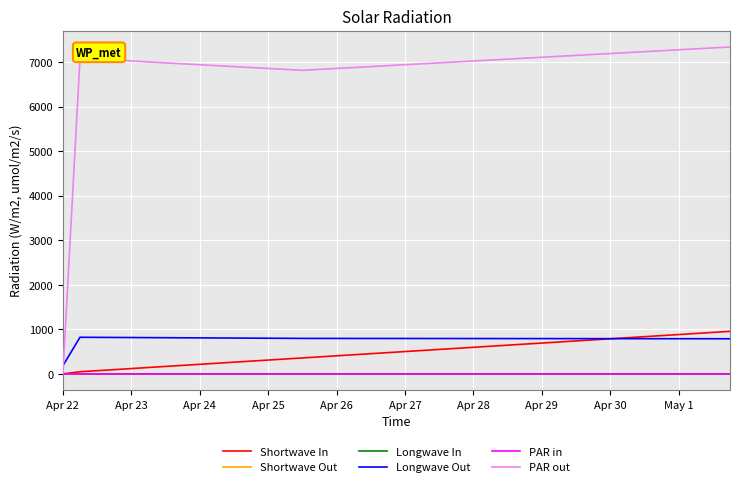

Which series has the largest total across all categories?

PAR out